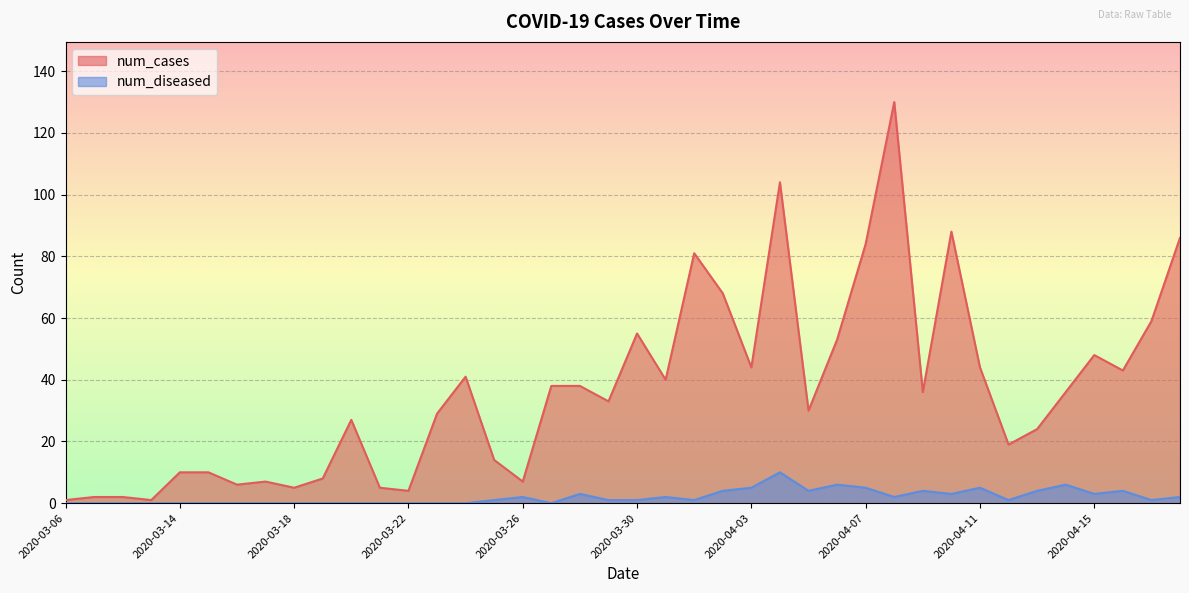

At how many categories does at least one series exceed 40?

15